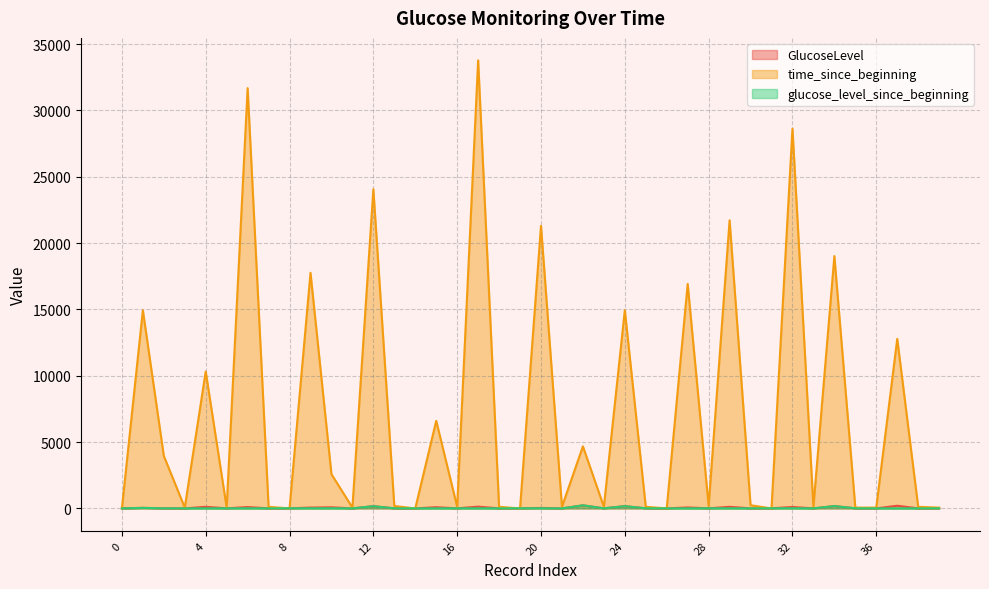

List the labels in order of GlucoseLevel value, largest first.

22, 37, 34, 24, 12, 17, 4, 29, 32, 6, 15, 10, 27, 9, 1, 20, 8, 19, 31, 25, 35, 5, 16, 28, 39, 2, 13, 23, 0, 7, 18, 30, 38, 3, 14, 26, 36, 11, 33, 21